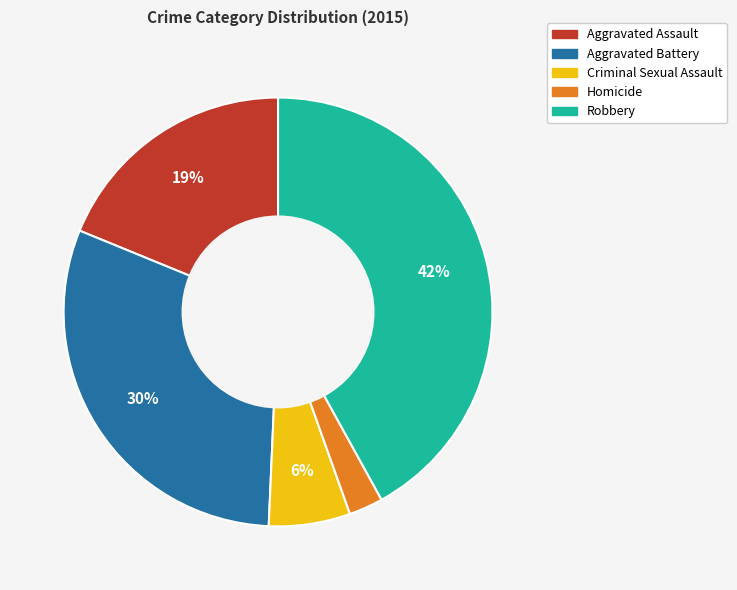

Is it true that Criminal Sexual Assault is 1% of the pie?

False